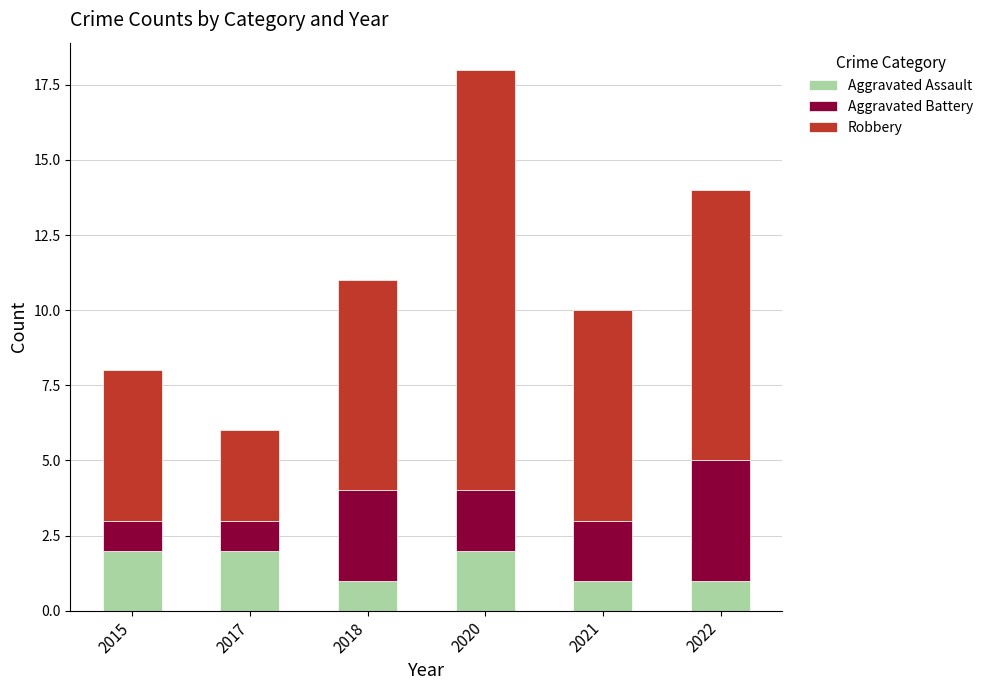

How many bars are there in total?

6